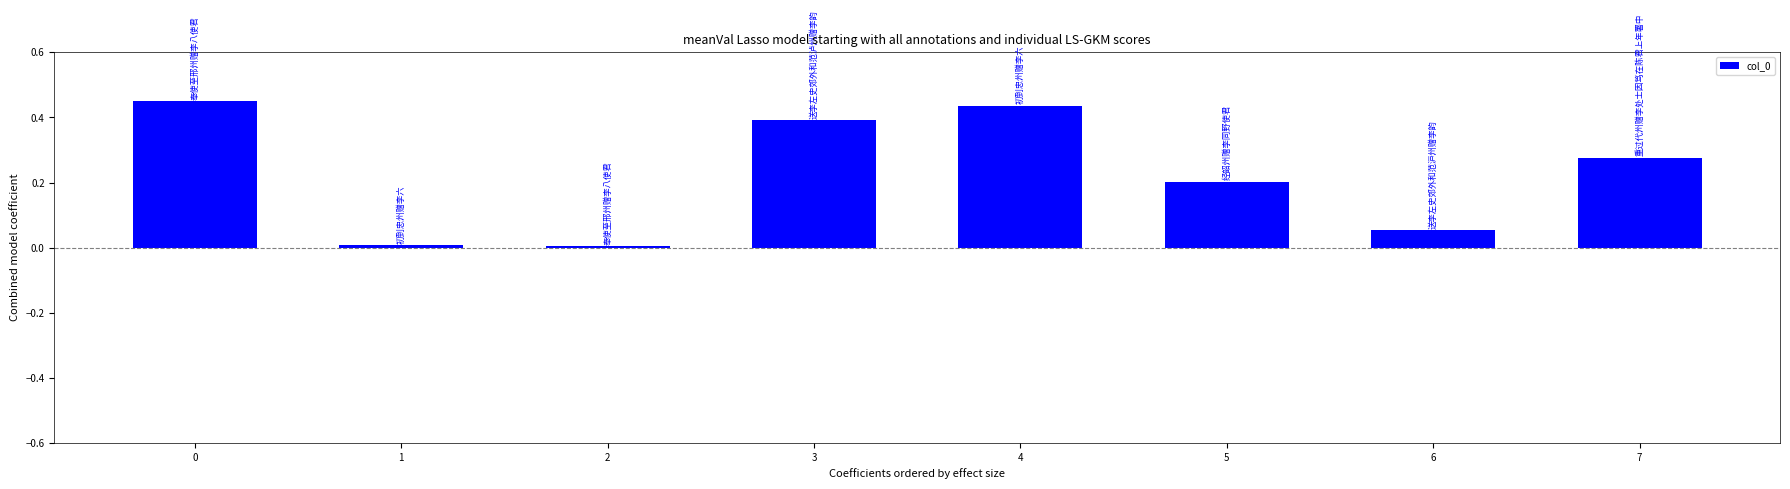

Between 4 and 5, which is larger?

4